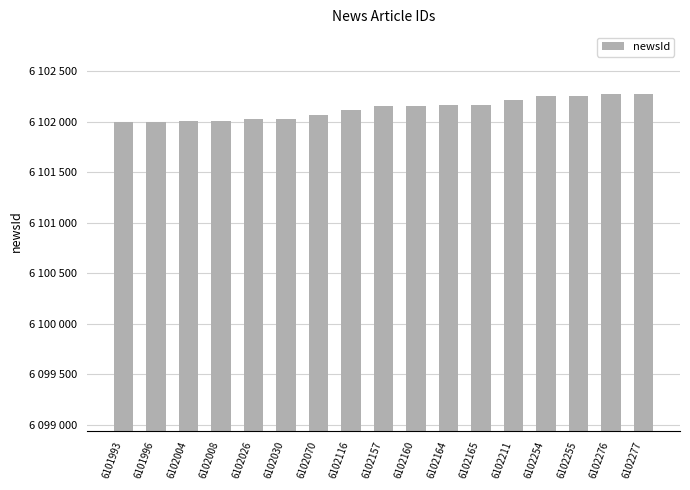

What is the difference between the values at 6102164 and 6102030?

134